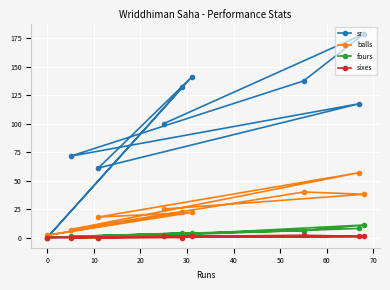

True or false: fours and sixes cross at least once.

False